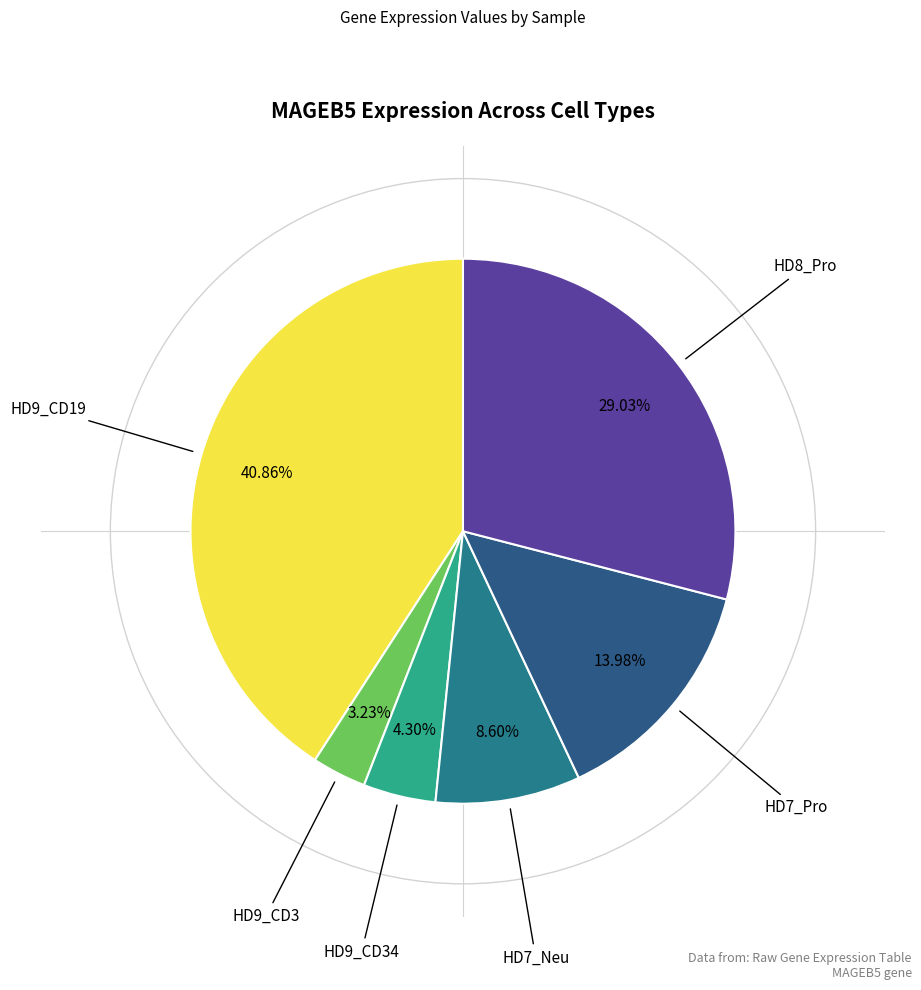

Is there any slice that represents more than half of the pie?

No